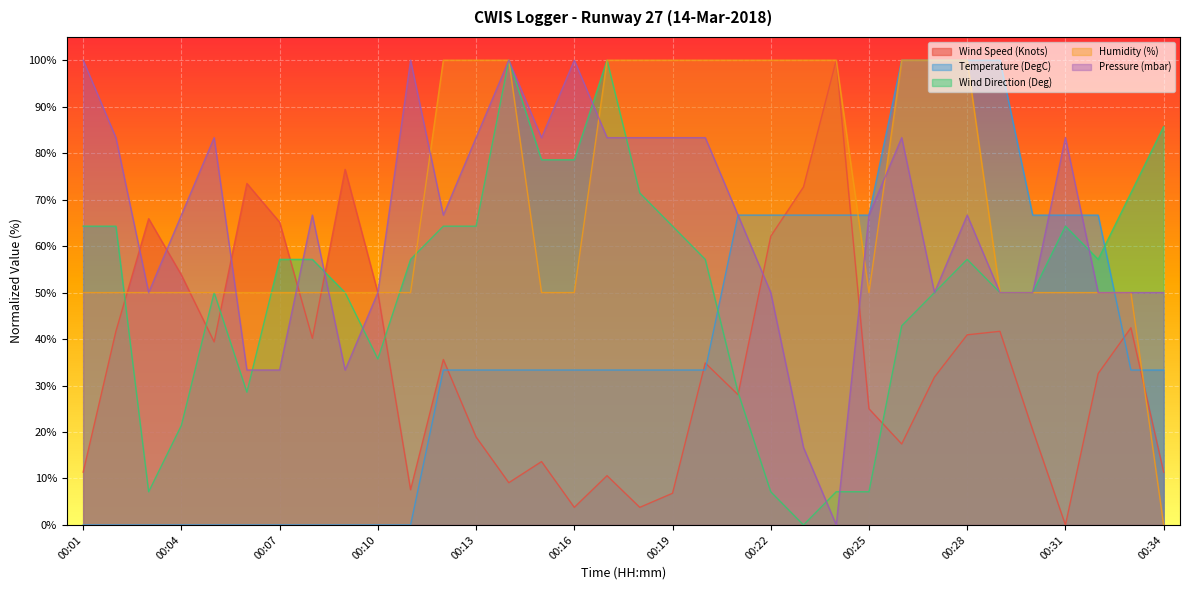

What is the greatest value displayed?

100.0